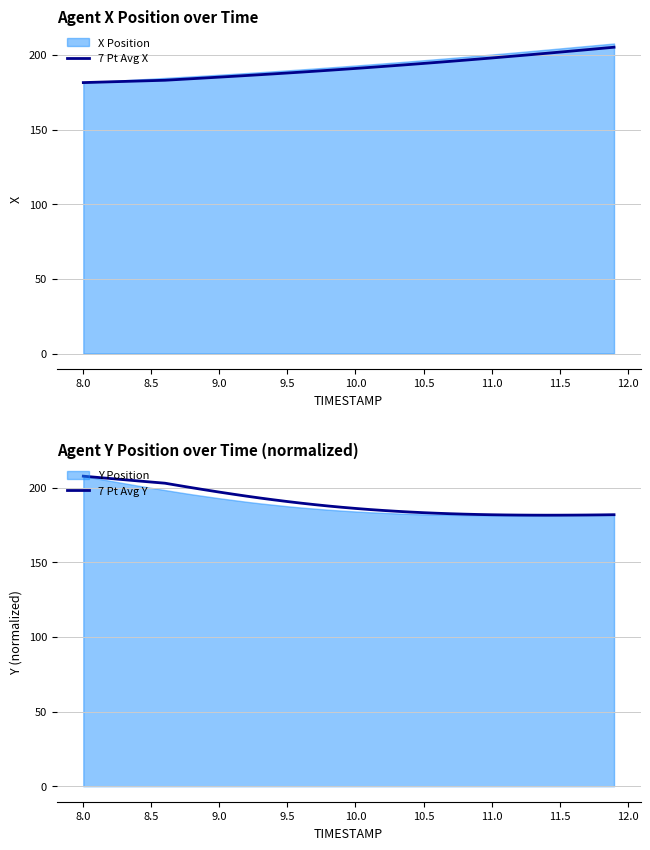

What is the value of the 7 Pt Avg Y point at the 38th from the left?

181.6